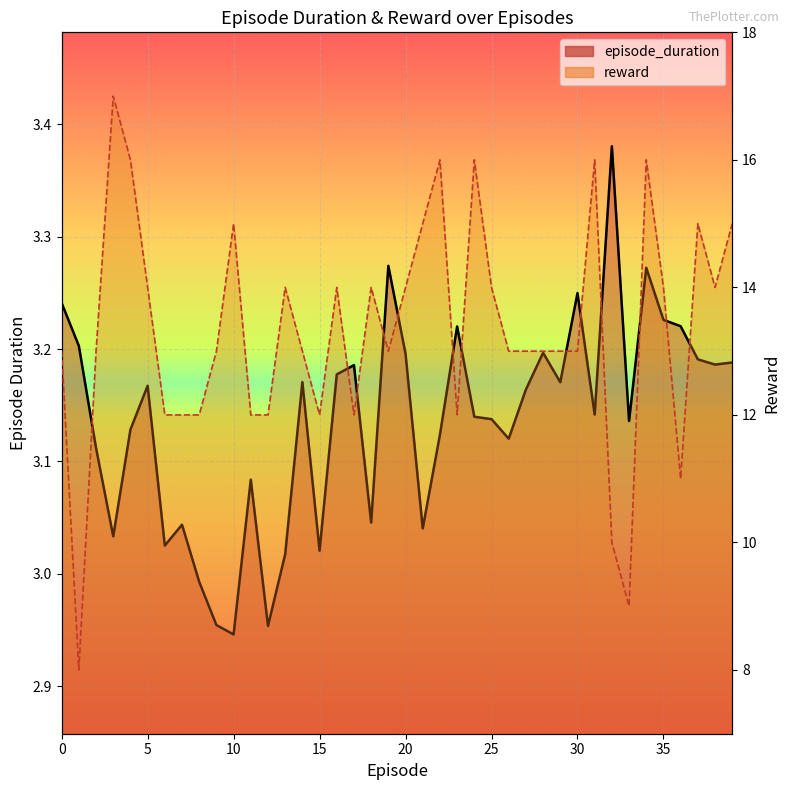

True or false: episode_duration and reward intersect in this chart.

False